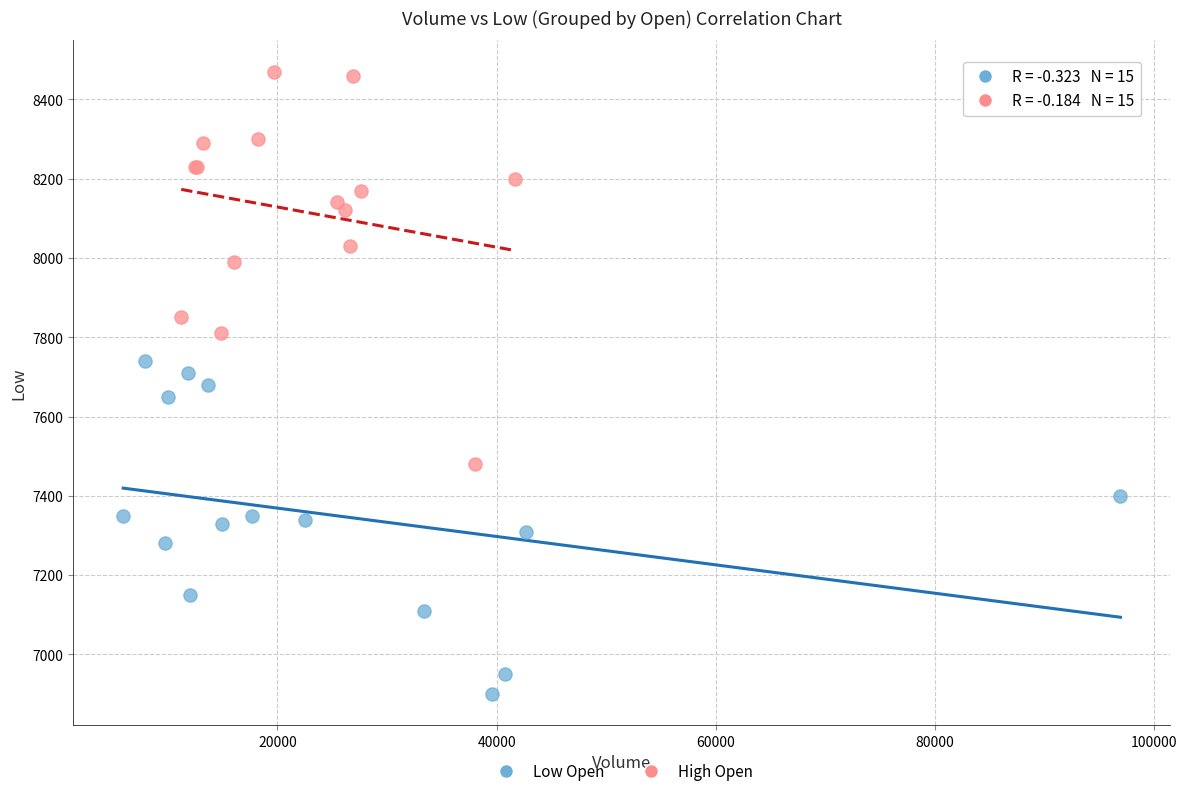

Which series has the largest Y range (max minus min)?

High Open